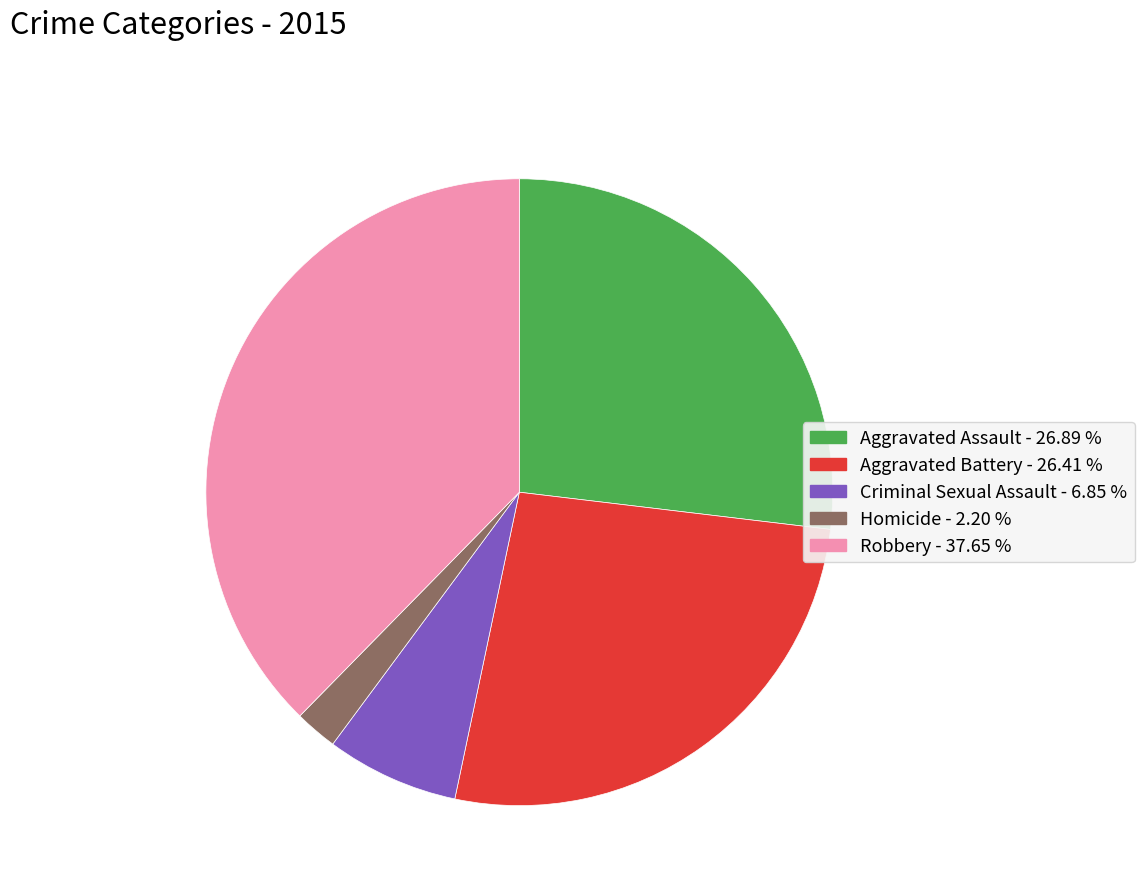

Count the number of slices in the pie.

5